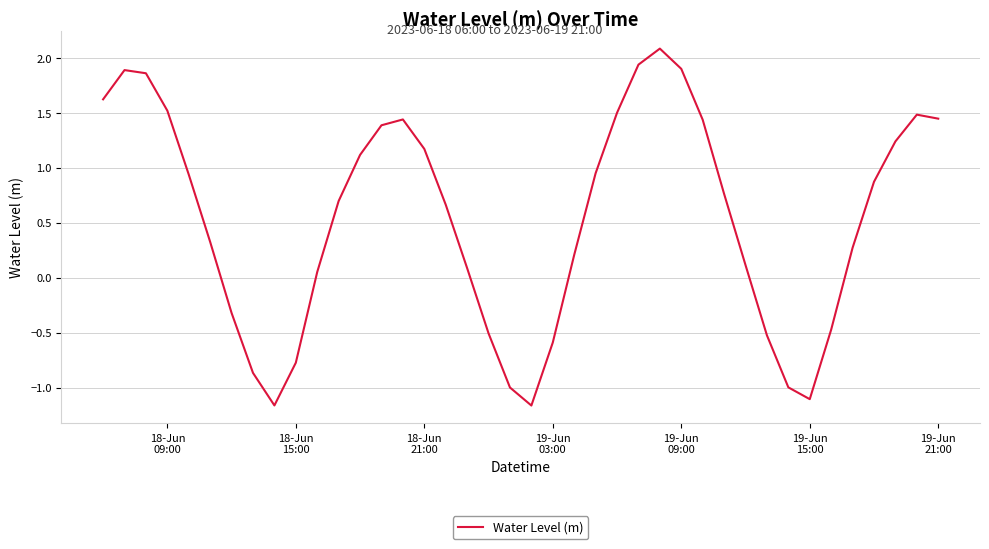

What is the maximum value shown in the chart?

2.1